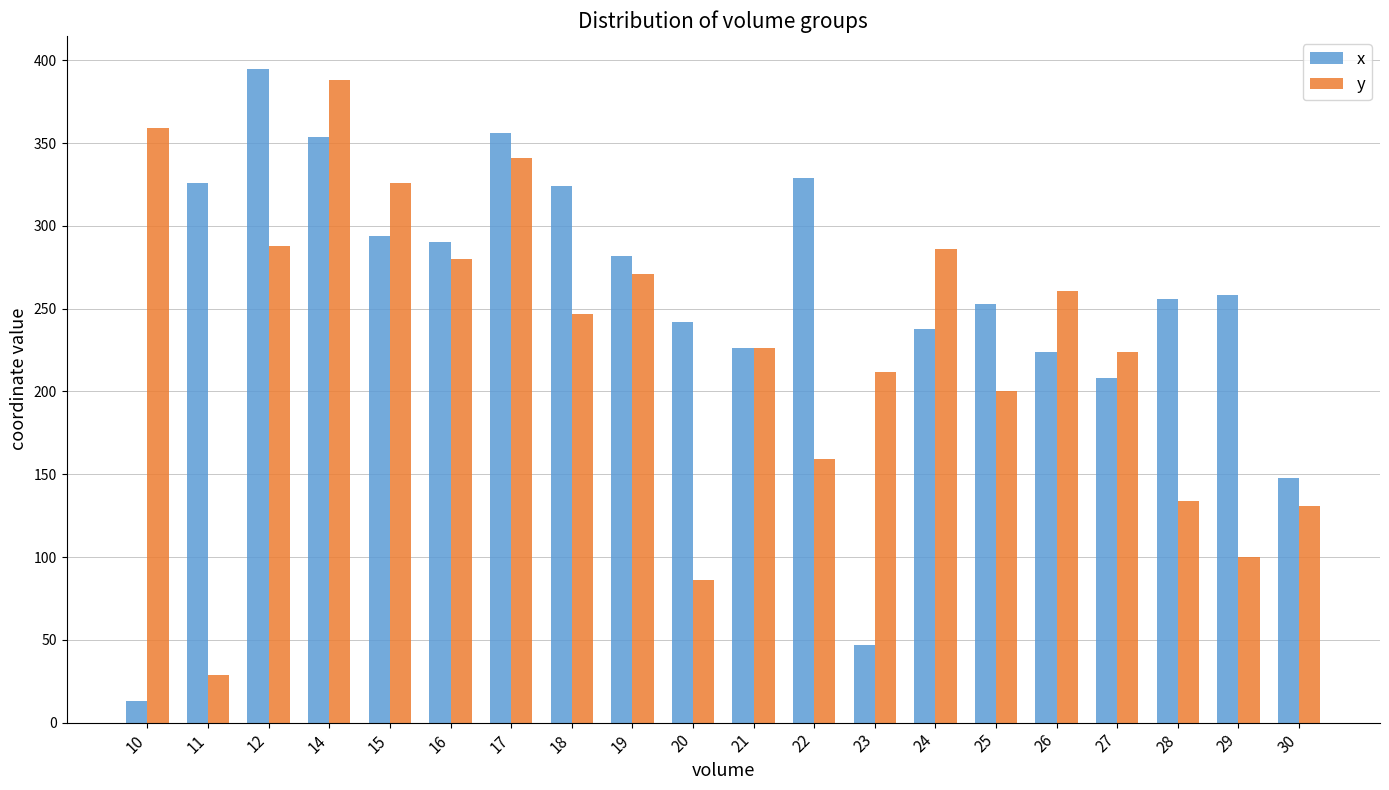

Reading left to right, extract all data points from this chart.

x: 10=13	11=326	12=395	14=354	15=294	16=290	17=356	18=324	19=282	20=242	21=226	22=329	23=47	24=238	25=253	26=224	27=208	28=256	29=258	30=148
y: 10=359	11=29	12=288	14=388	15=326	16=280	17=341	18=247	19=271	20=86	21=226	22=159	23=212	24=286	25=200	26=261	27=224	28=134	29=100	30=131